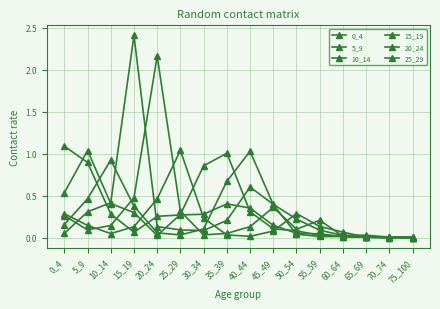

After their last crossing, which series has the higher values: 5_9 or 0_4?

0_4